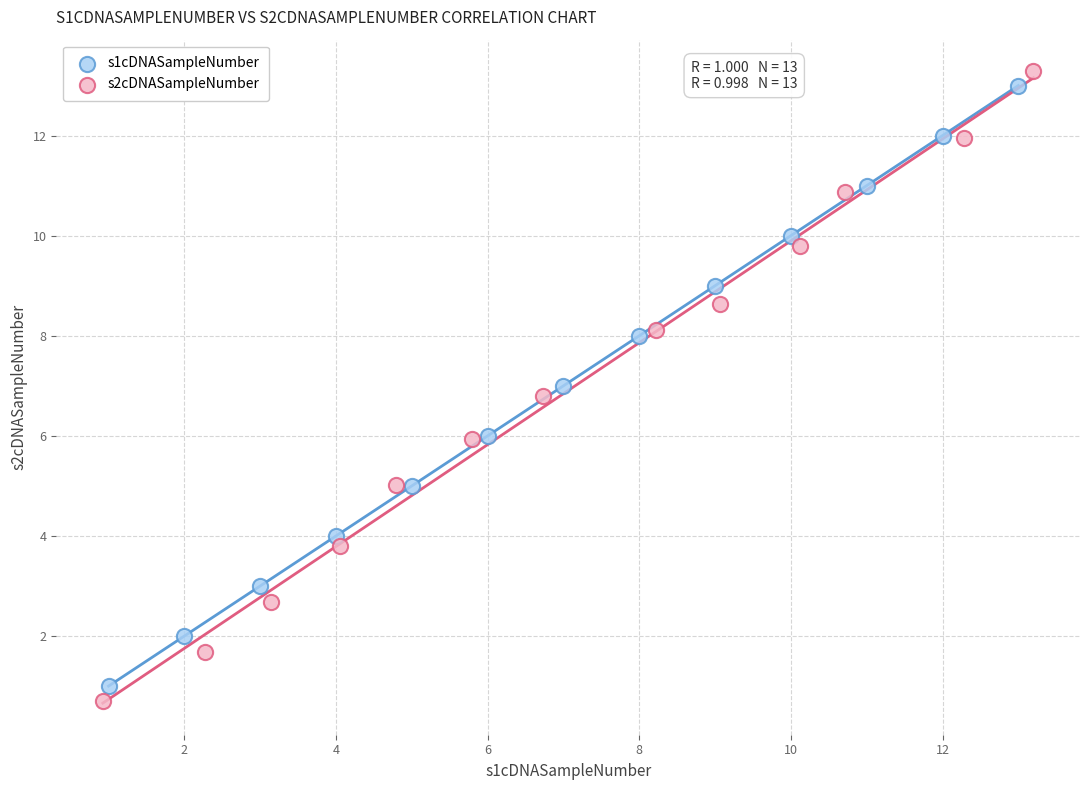

Which series has the largest Y range (max minus min)?

s2cDNASampleNumber